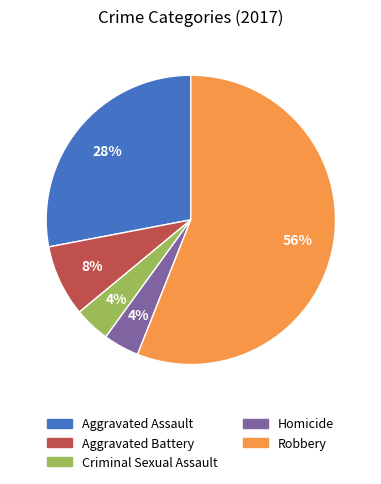

Count the number of slices in the pie.

5